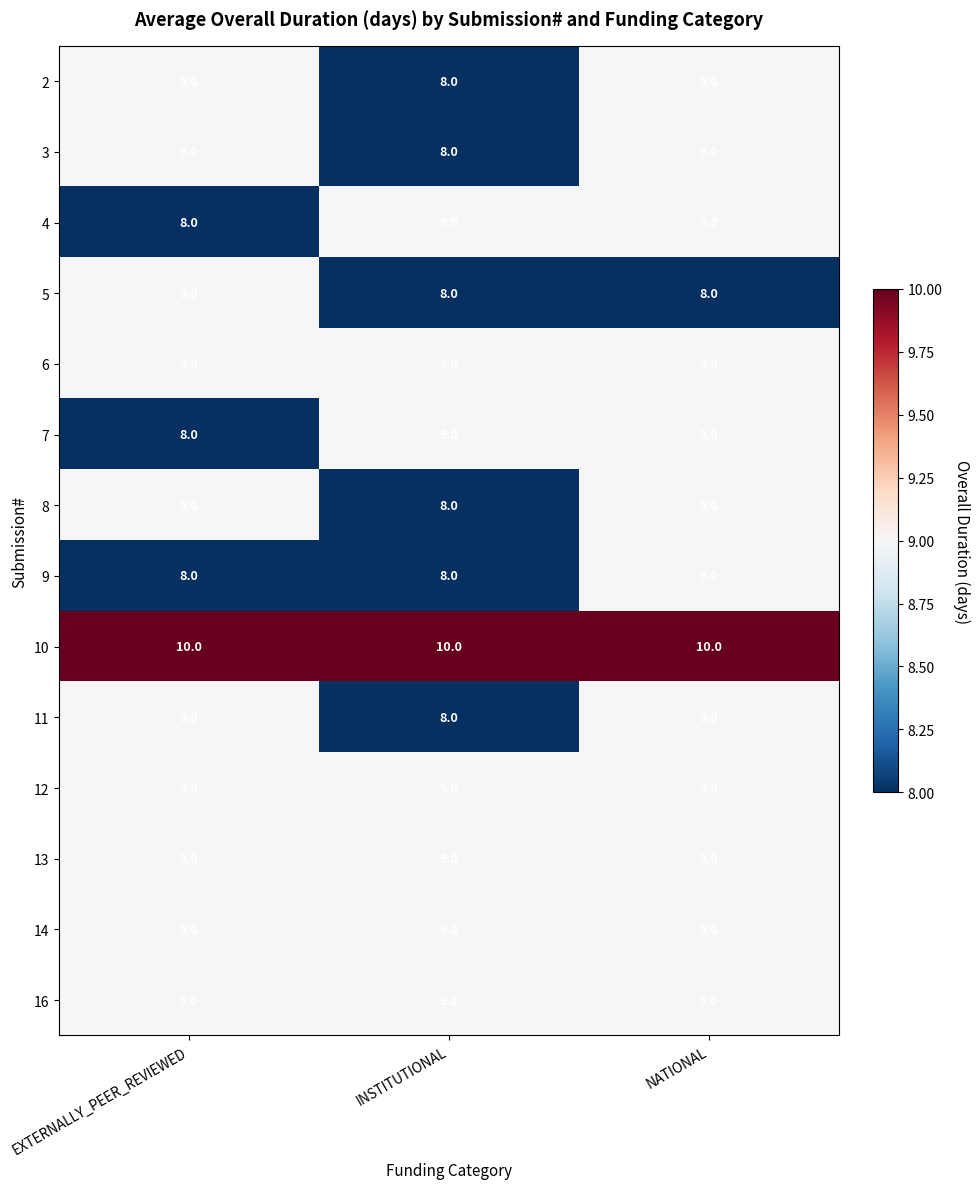

How many distinct data groups are displayed?

14